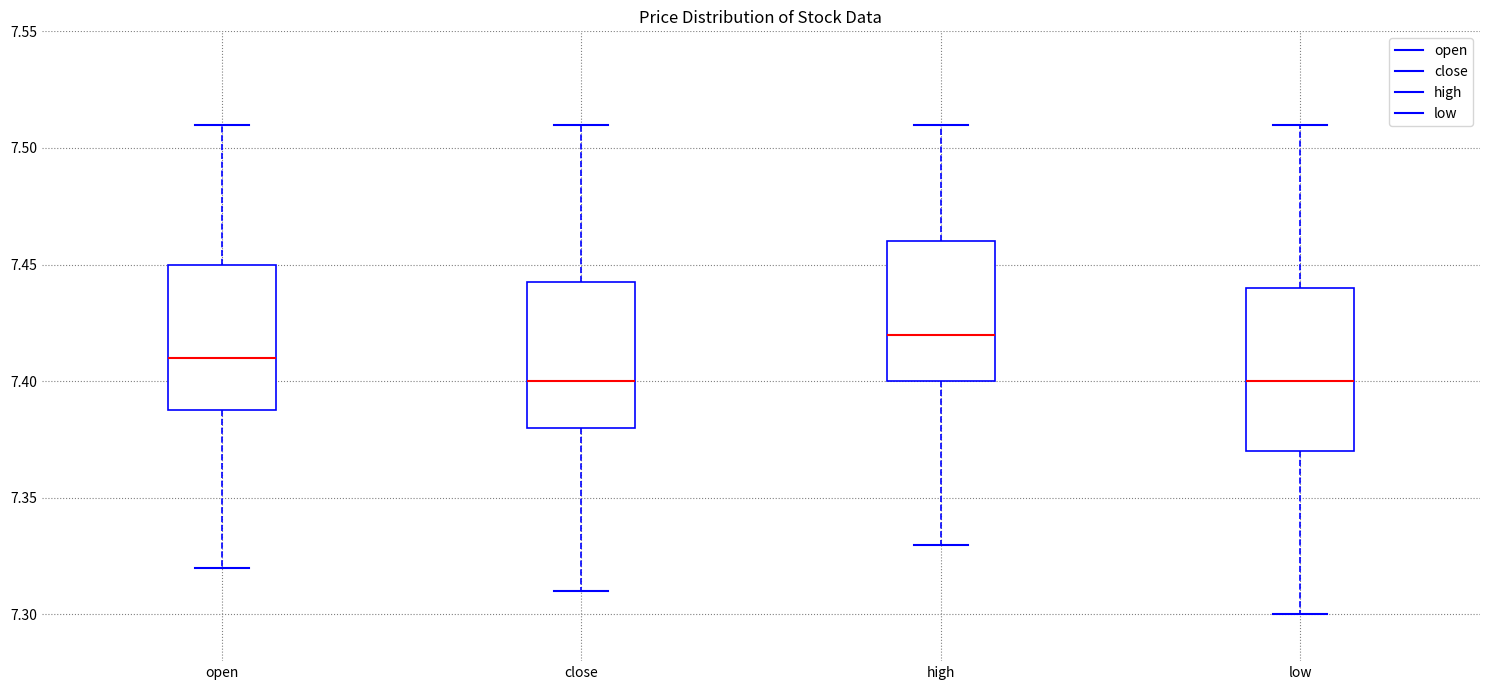

Reading left to right, transcribe this box plot: for each box, give where its median line is, the range the box spans, and where its two whiskers end, as read against the y-axis. The values are not printed on the chart, so give them approximately, as read against the axis.

open: median 7.410, box 7.390 to 7.450, whiskers 7.320 to 7.510
close: median 7.400, box 7.380 to 7.445, whiskers 7.310 to 7.510
high: median 7.420, box 7.400 to 7.460, whiskers 7.330 to 7.510
low: median 7.400, box 7.370 to 7.440, whiskers 7.300 to 7.510